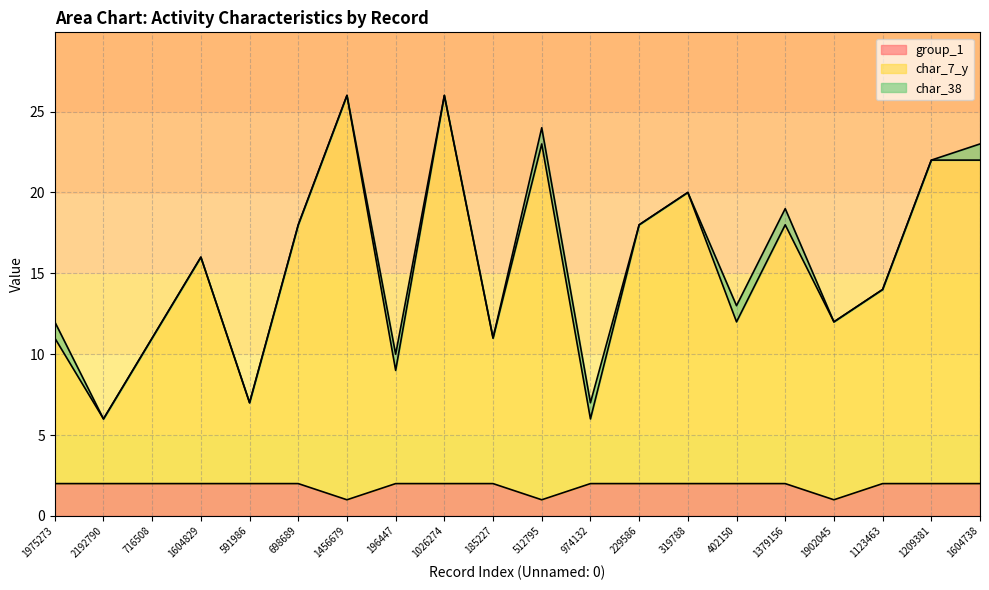

Which has a higher value, 698689 or 1123463?

698689